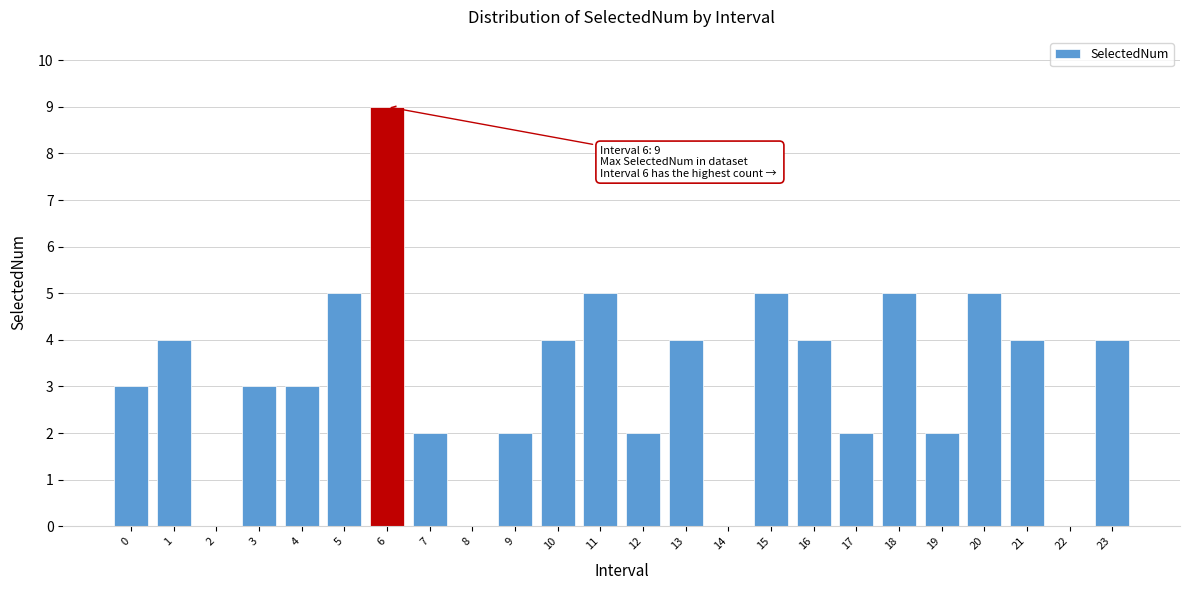

Reading left to right, list all the values displayed in this chart.

0=3	1=4	2=0	3=3	4=3	5=5	6=9	7=2	8=0	9=2	10=4	11=5	12=2	13=4	14=0	15=5	16=4	17=2	18=5	19=2	20=5	21=4	22=0	23=4